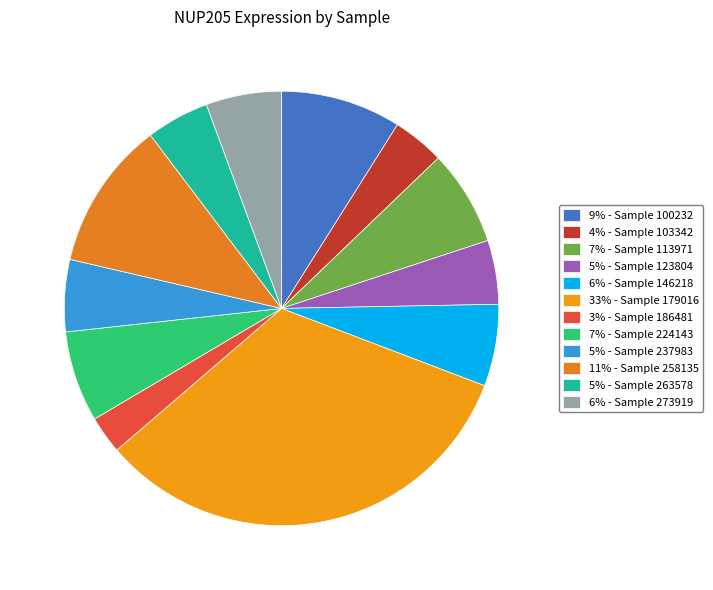

Rank the categories by value from lowest to highest.

186481, 103342, 263578, 123804, 237983, 273919, 146218, 224143, 113971, 100232, 258135, 179016